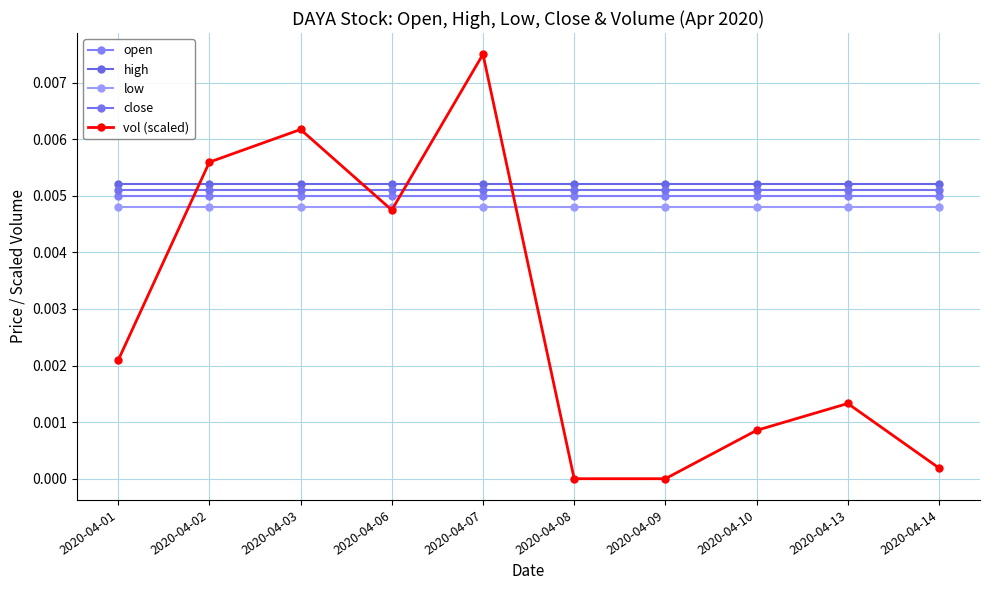

At which category is the sum across all series the highest?

2020-04-07